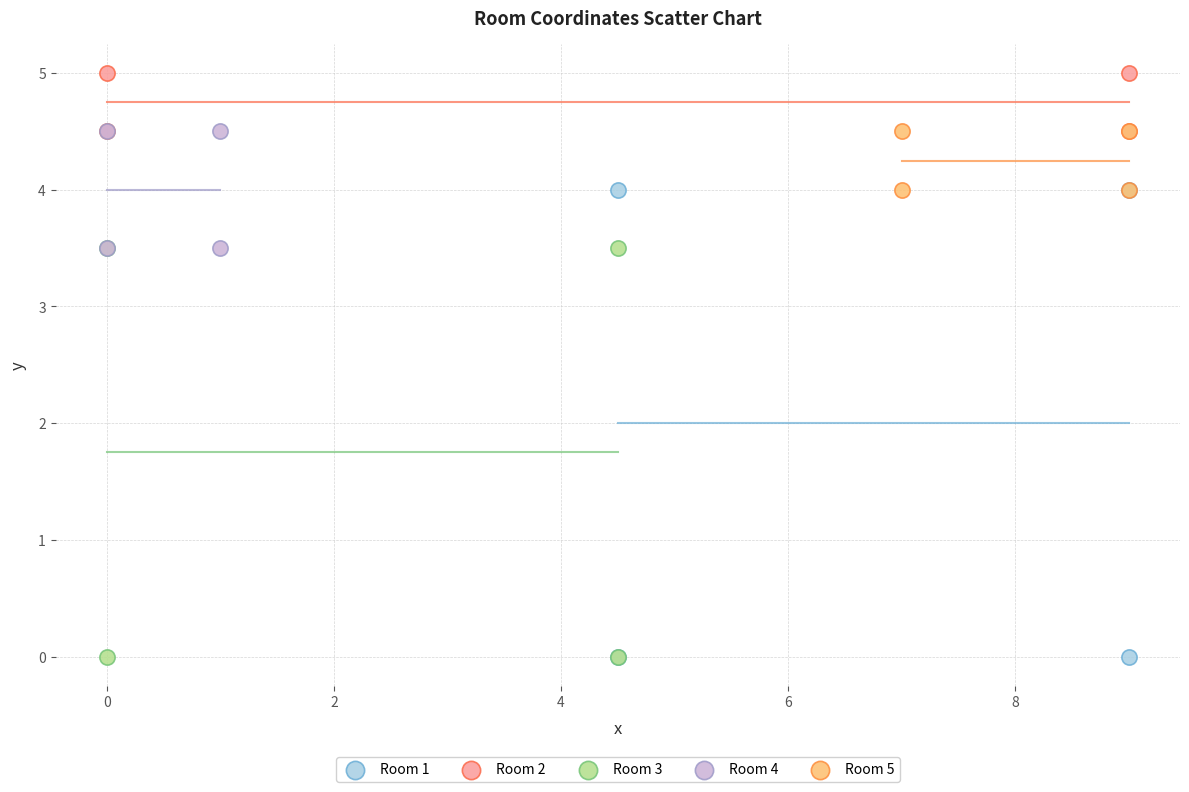

Which series reaches the maximum Y coordinate?

Room 2